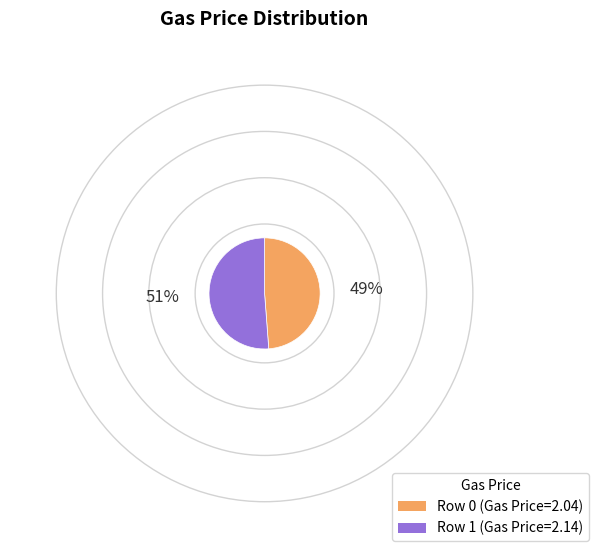

Does any single category account for the majority?

Yes